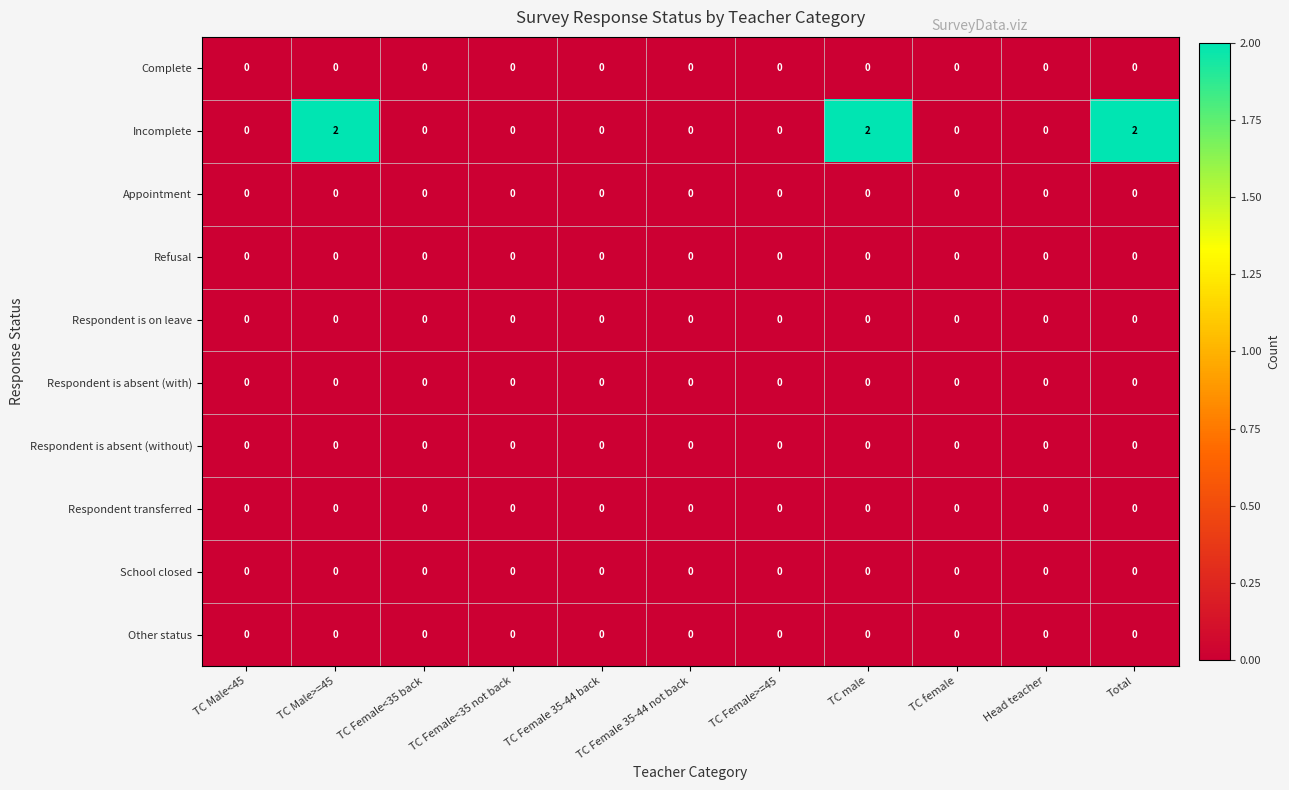

The value of Appointment at TC Male<45 is 0. True or false?

True